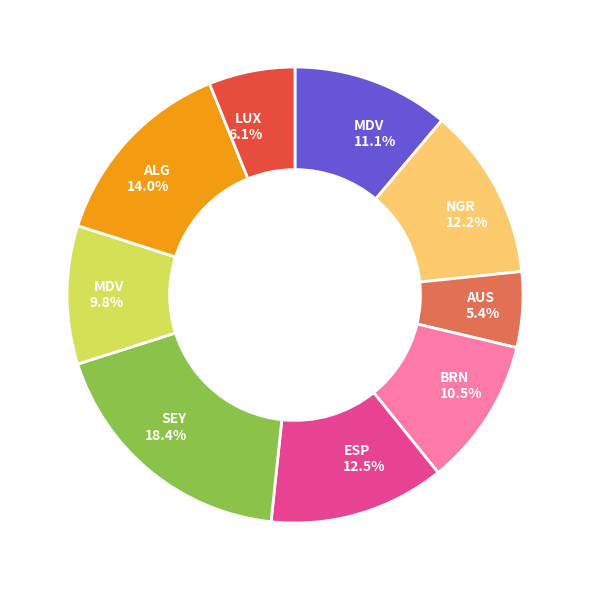

Is there a majority slice in this chart?

No